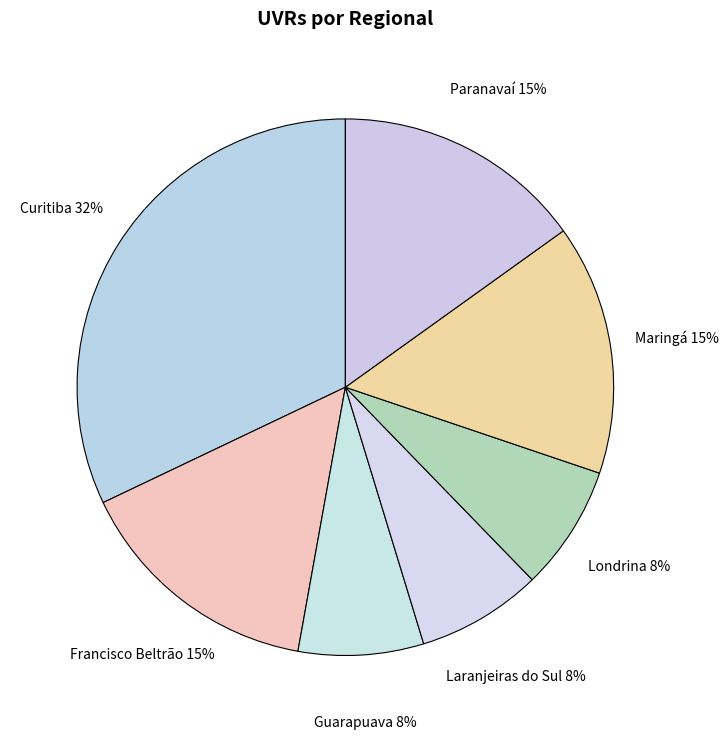

To the nearest percent, what portion does Paranavaí represent?

15%